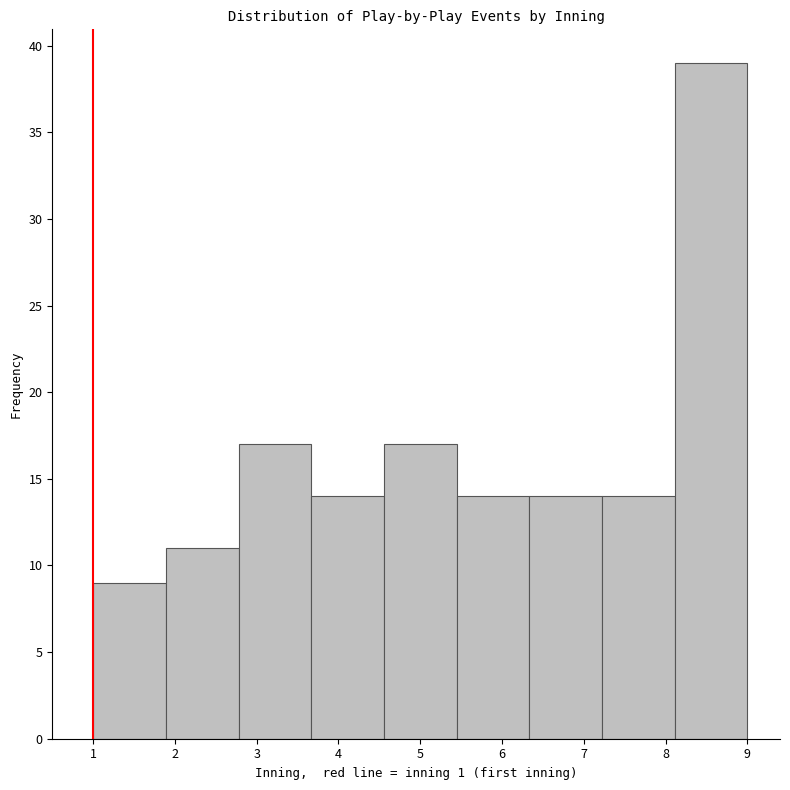

Reading left to right, list every bar in this chart as the range it spans on the x-axis followed by its height. Neither the bar edges nor the heights are printed on the chart, so give them approximately, as read against the axes.

1.0 to 1.9: 9
1.9 to 2.8: 11
2.8 to 3.7: 17
3.7 to 4.6: 14
4.6 to 5.4: 17
5.4 to 6.3: 14
6.3 to 7.2: 14
7.2 to 8.1: 14
8.1 to 9.0: 39